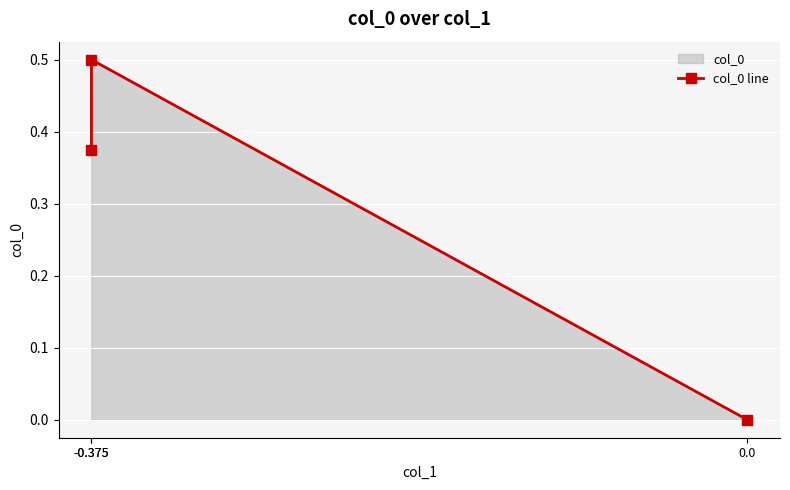

Rank the categories by value from highest to lowest.

-0.375, -0.375, 0.0